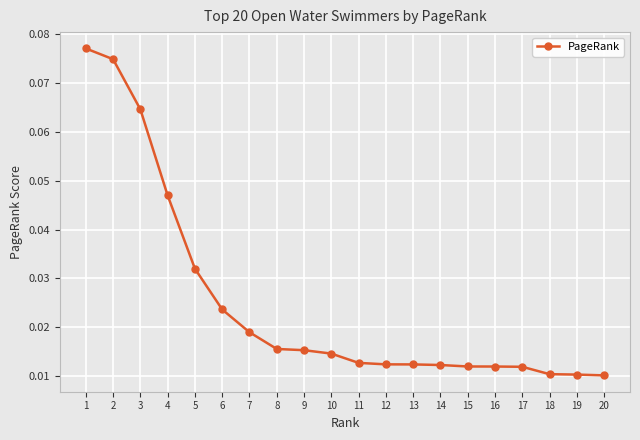

Which has a higher value, 5 or 20?

5